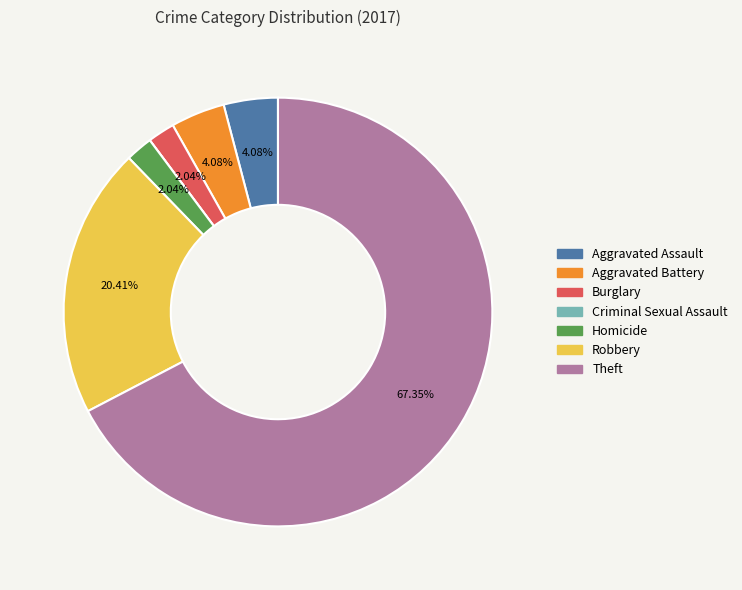

Approximately how many times larger is the value at Robbery compared to Burglary?

10.0